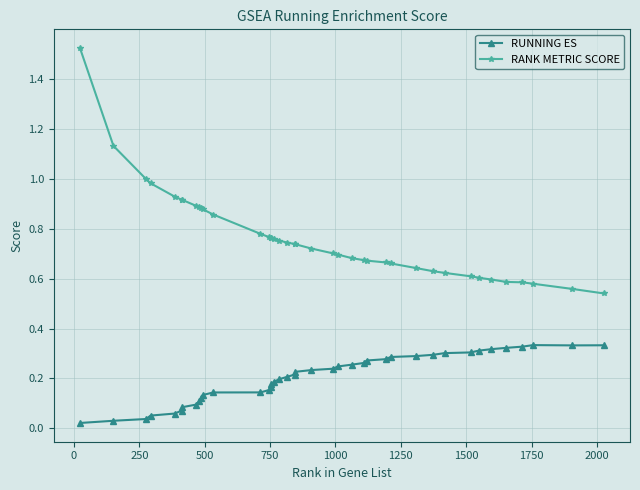

Which series has the largest total across all categories?

RANK METRIC SCORE